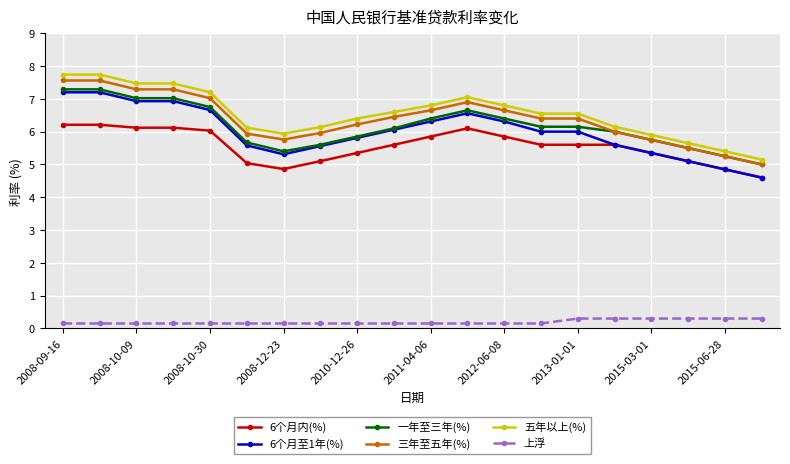

What is the value of the 6个月至1年(%) point at the 10th from the left?

6.1